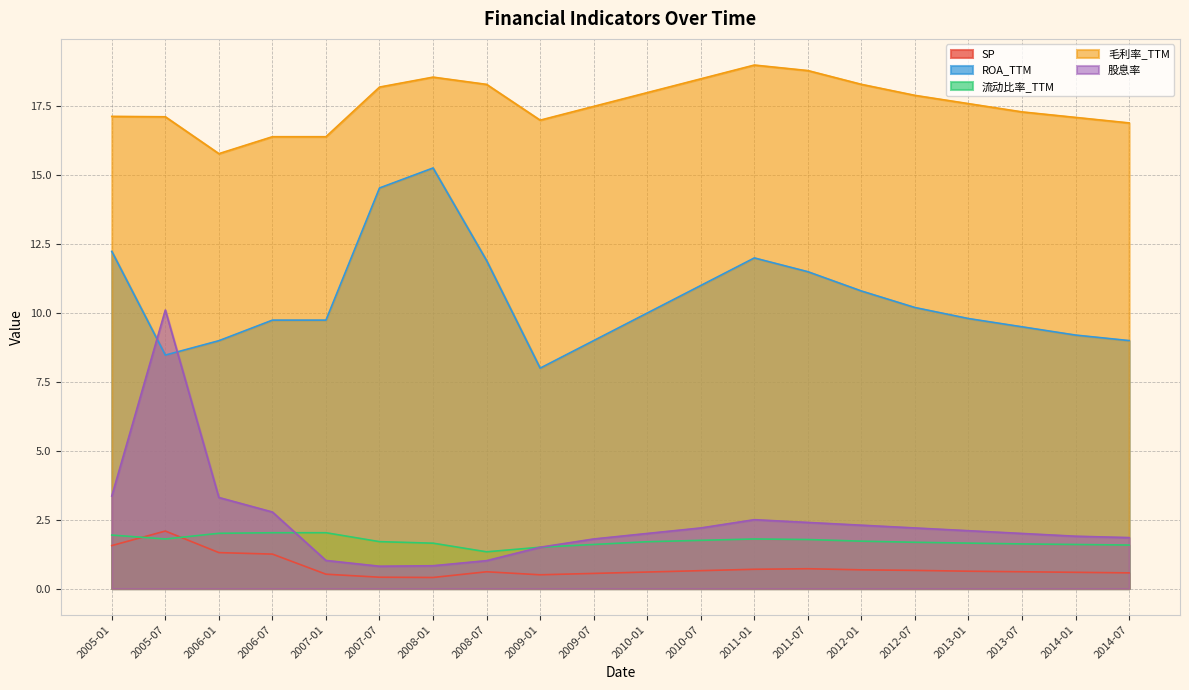

Reading right to left, transcribe all the data shown in this chart.

SP: 2014-07=0.6	2014-01=0.6	2013-07=0.6	2013-01=0.6	2012-07=0.7	2012-01=0.7	2011-07=0.7	2011-01=0.7	2010-07=0.7	2010-01=0.6	2009-07=0.6	2009-01=0.5	2008-07=0.6	2008-01=0.4	2007-07=0.4	2007-01=0.5	2006-07=1.3	2006-01=1.3	2005-07=2.1	2005-01=1.6
ROA_TTM: 2014-07=9.0	2014-01=9.2	2013-07=9.5	2013-01=9.8	2012-07=10.2	2012-01=10.8	2011-07=11.5	2011-01=12.0	2010-07=11.0	2010-01=10.0	2009-07=9.0	2009-01=8.0	2008-07=11.9	2008-01=15.3	2007-07=14.5	2007-01=9.7	2006-07=9.7	2006-01=9.0	2005-07=8.5	2005-01=12.2
流动比率_TTM: 2014-07=1.6	2014-01=1.6	2013-07=1.6	2013-01=1.6	2012-07=1.7	2012-01=1.7	2011-07=1.8	2011-01=1.8	2010-07=1.8	2010-01=1.7	2009-07=1.6	2009-01=1.5	2008-07=1.3	2008-01=1.6	2007-07=1.7	2007-01=2.0	2006-07=2.0	2006-01=2.0	2005-07=1.8	2005-01=1.9
毛利率_TTM: 2014-07=16.9	2014-01=17.1	2013-07=17.3	2013-01=17.6	2012-07=17.9	2012-01=18.3	2011-07=18.8	2011-01=19.0	2010-07=18.5	2010-01=18.0	2009-07=17.5	2009-01=17.0	2008-07=18.3	2008-01=18.6	2007-07=18.2	2007-01=16.4	2006-07=16.4	2006-01=15.8	2005-07=17.1	2005-01=17.1
股息率: 2014-07=1.9	2014-01=1.9	2013-07=2.0	2013-01=2.1	2012-07=2.2	2012-01=2.3	2011-07=2.4	2011-01=2.5	2010-07=2.2	2010-01=2.0	2009-07=1.8	2009-01=1.5	2008-07=1.0	2008-01=0.8	2007-07=0.8	2007-01=1.0	2006-07=2.8	2006-01=3.3	2005-07=10.1	2005-01=3.4